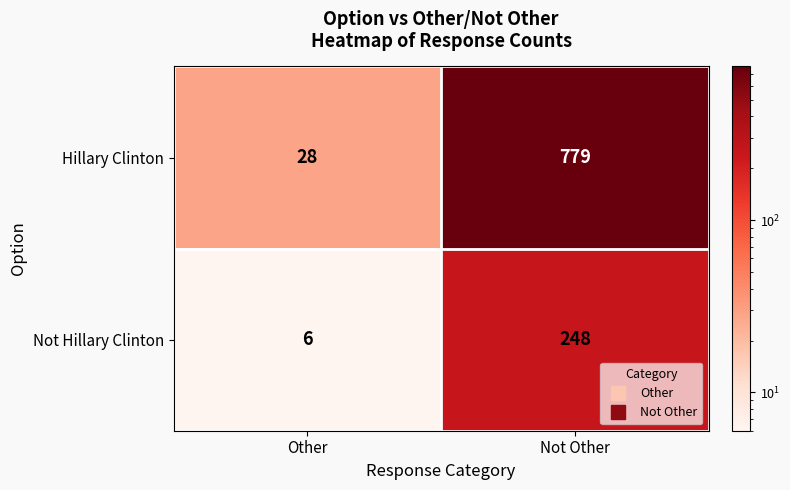

Reading right to left, what are all the values shown in this chart?

Hillary Clinton: Not Other=779	Other=28
Not Hillary Clinton: Not Other=248	Other=6